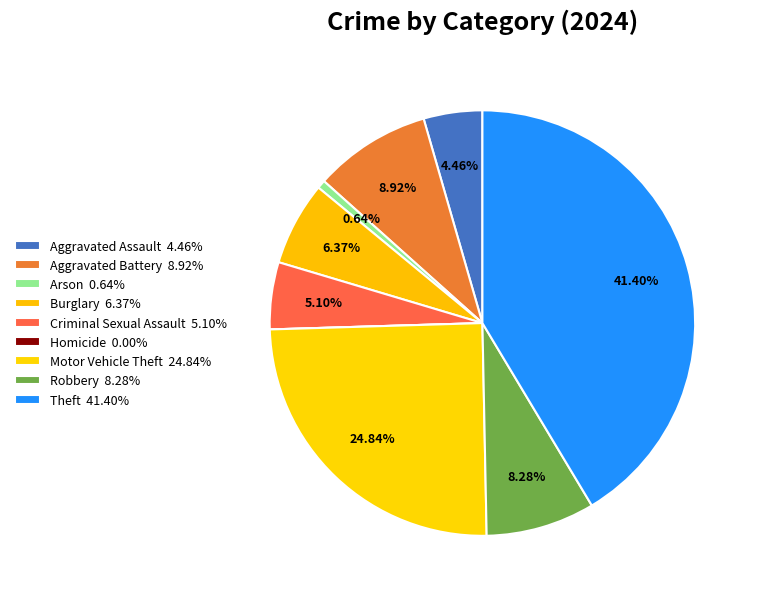

How many segments does this pie chart have?

9